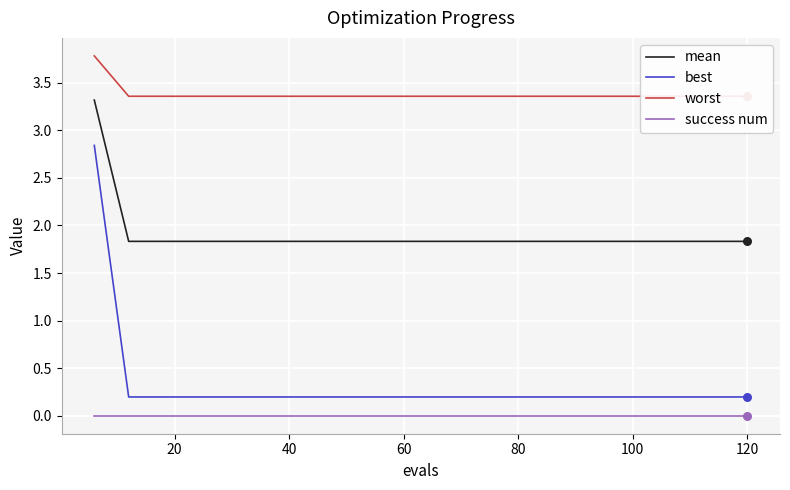

Which series has the largest total across all categories?

worst